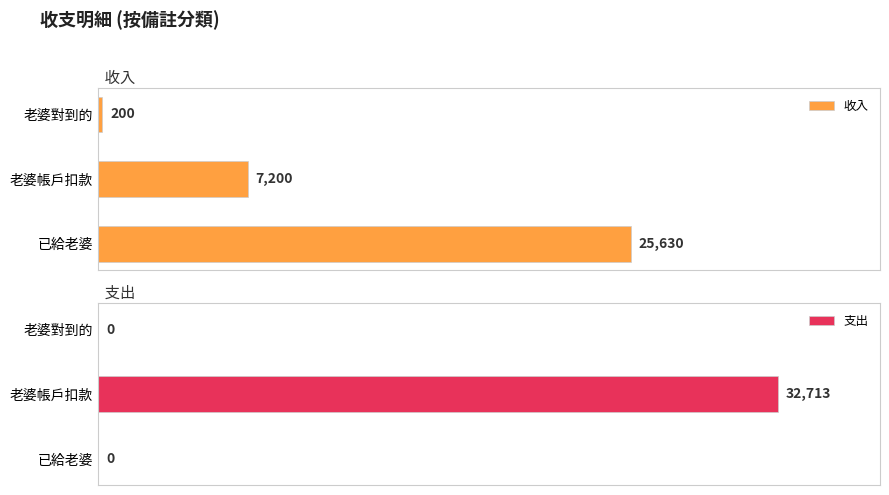

List the series in order of their peak value, lowest first.

收入, 支出